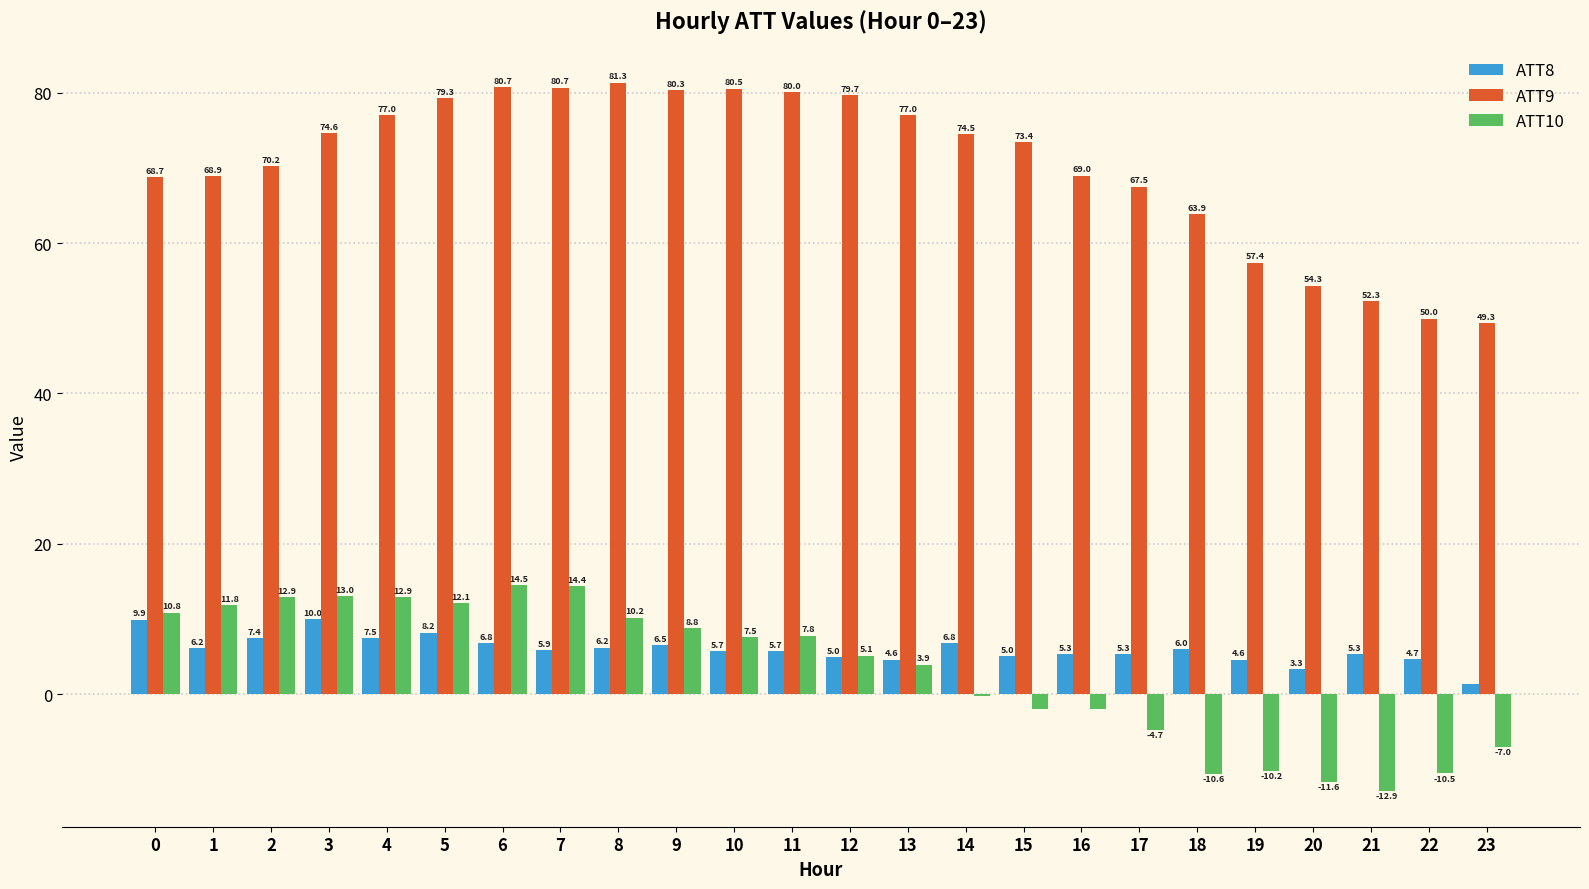

True or false: ATT8 has a value of 4.6 at 19.

True